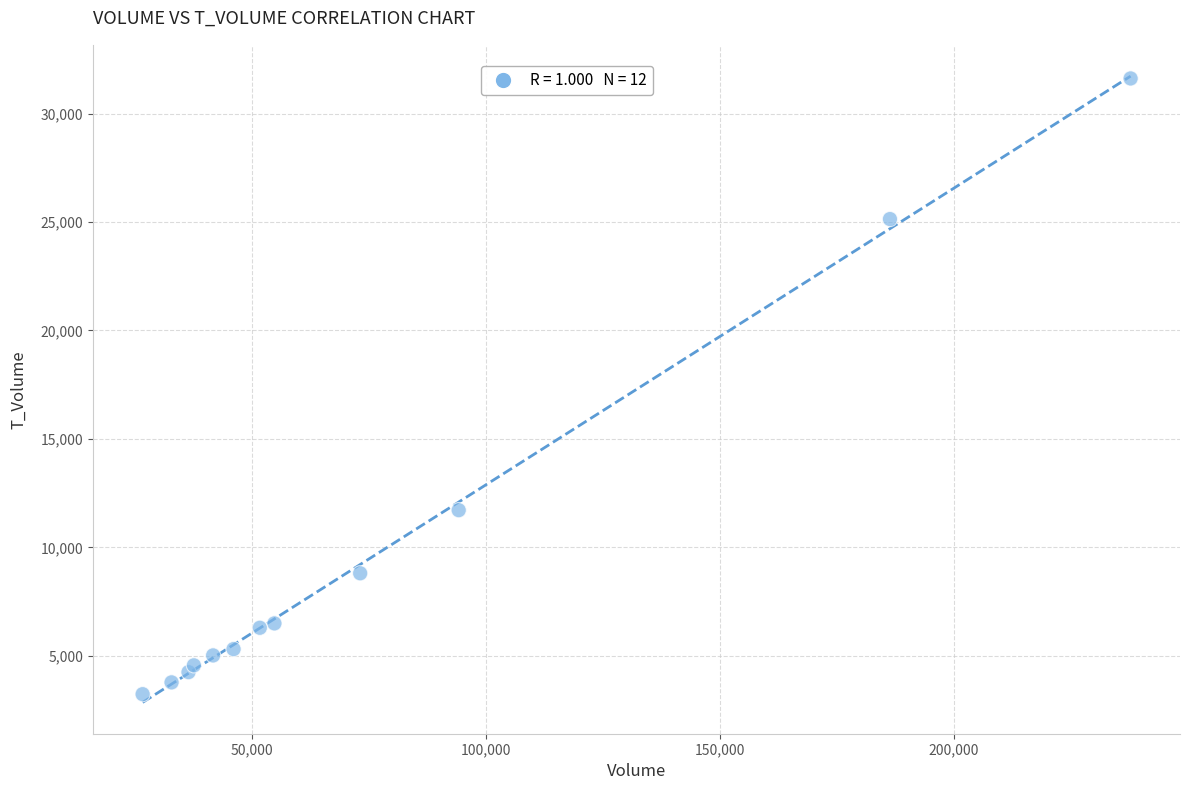

What Y value in the scatter plot is closest to 17425?

11716